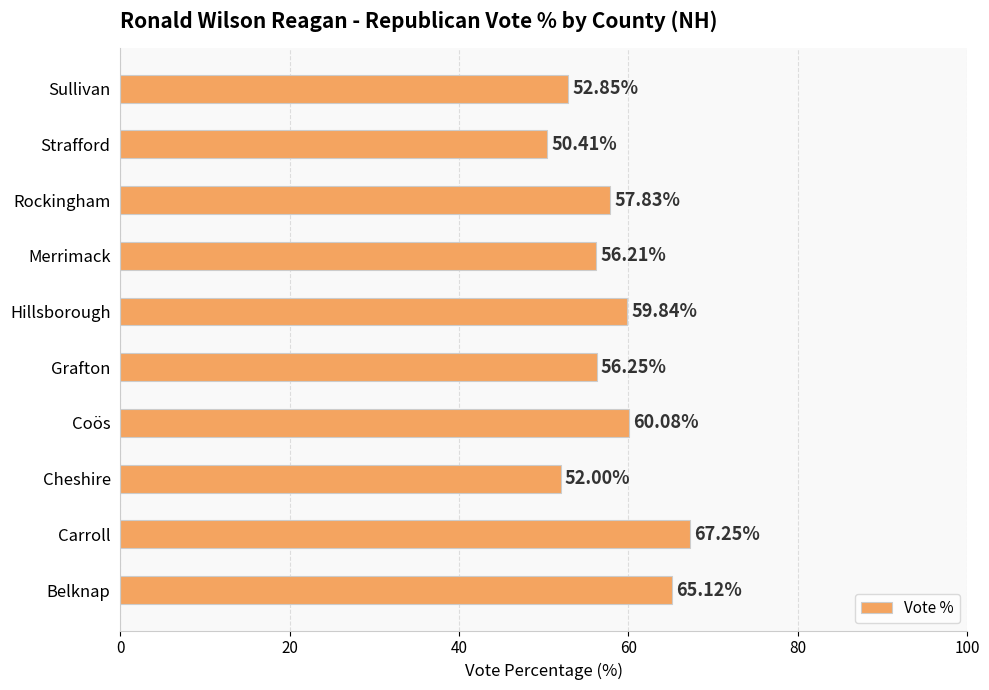

What is the difference between the maximum and minimum values?

16.8